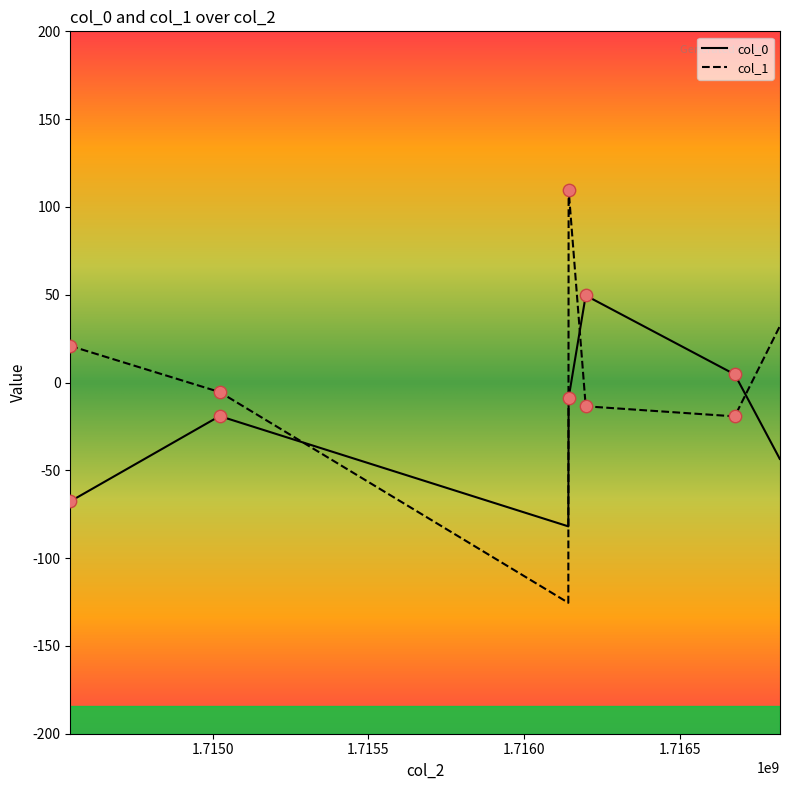

Which series has the widest spread of Y values?

col_1